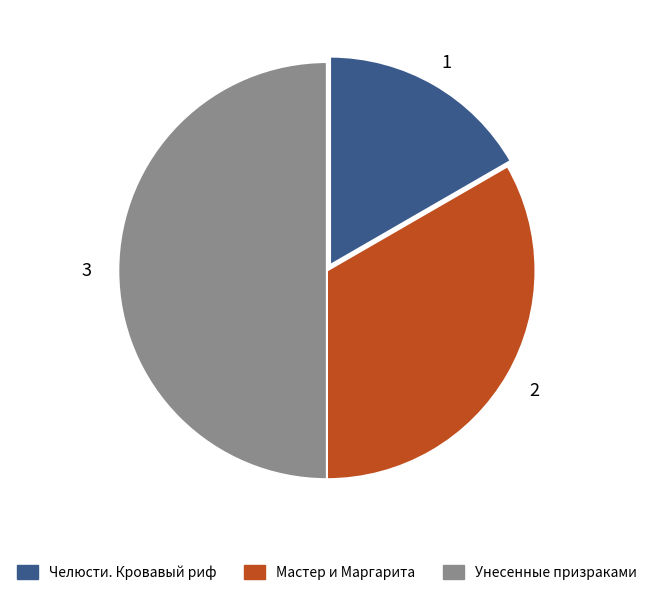

Is Челюсти. Кровавый риф the majority of the pie?

No